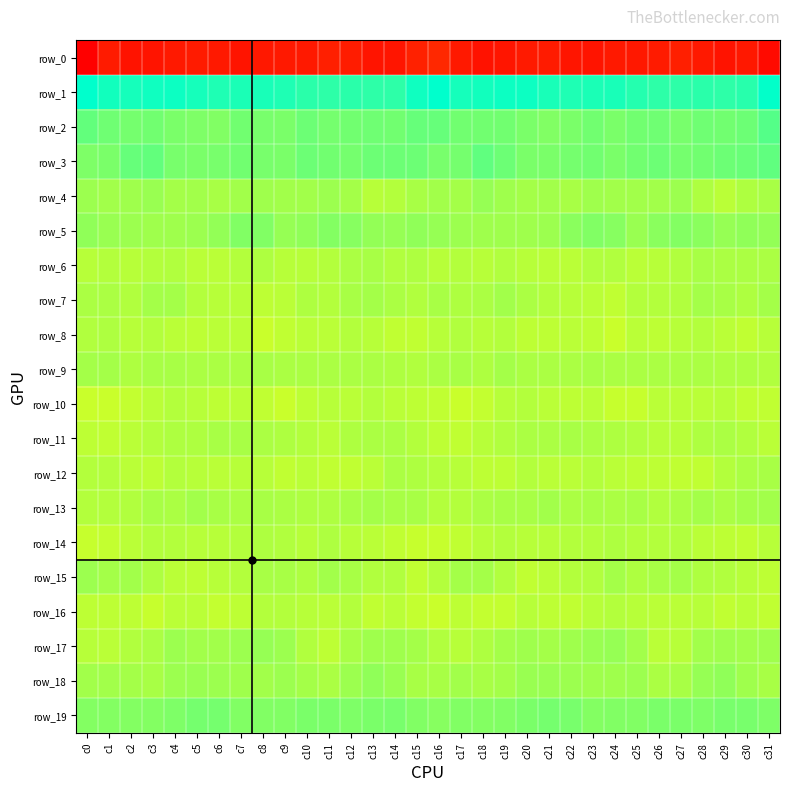

Which series has the widest spread of values?

row_0